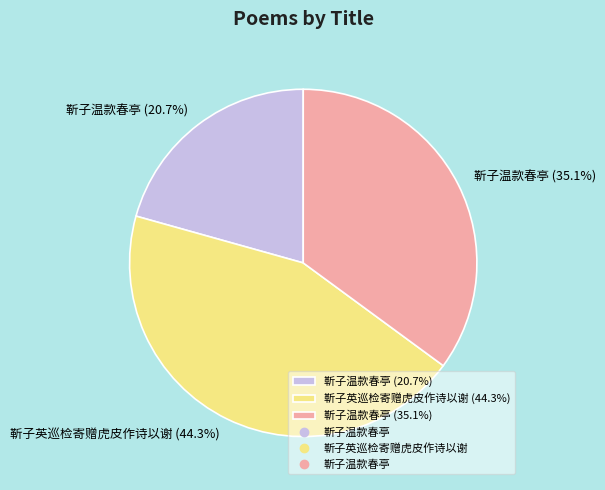

Which category has the smallest portion of the pie?

靳子温款春亭 (20.7%)